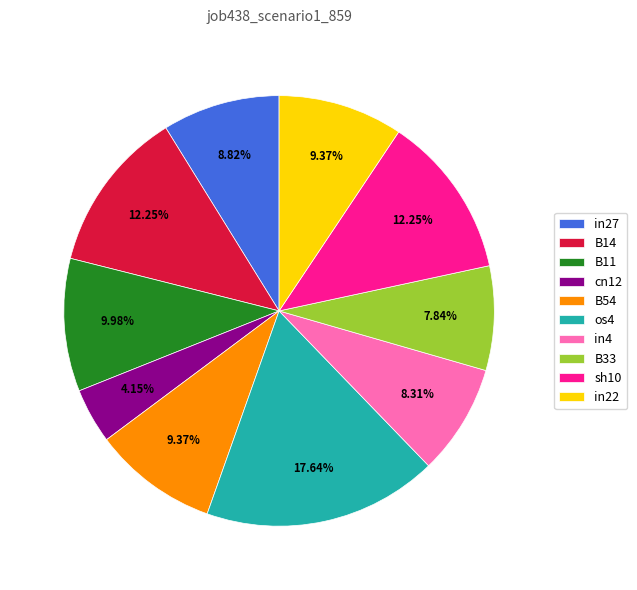

Does sh10 represent more than half of the total?

No